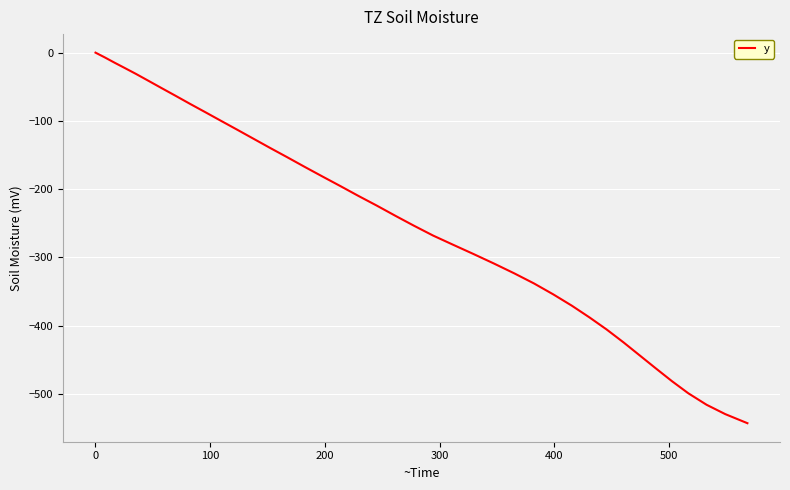

How many lines are shown in the chart?

1